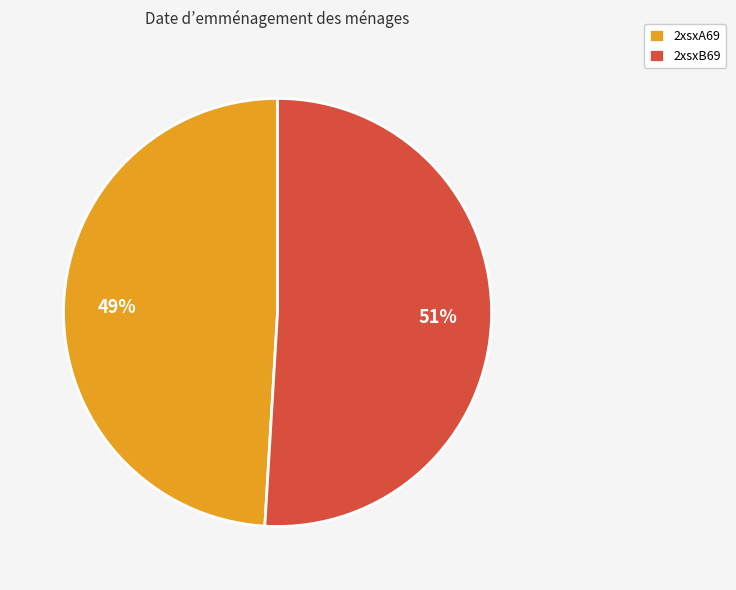

What is the majority slice?

2xsxB69